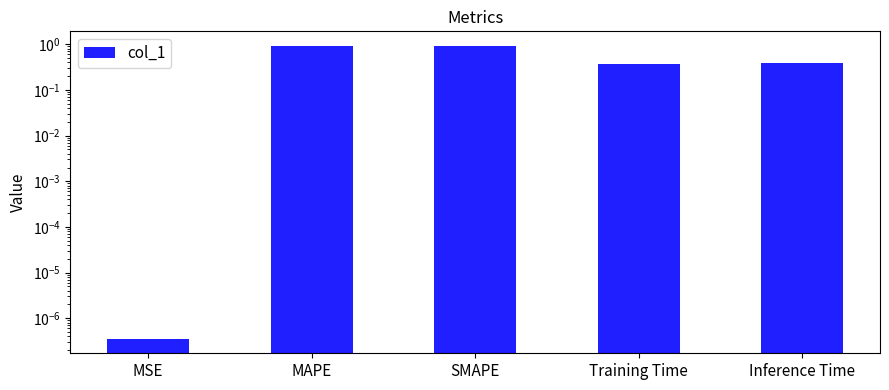

The value at MAPE is 0.9. True or false?

True